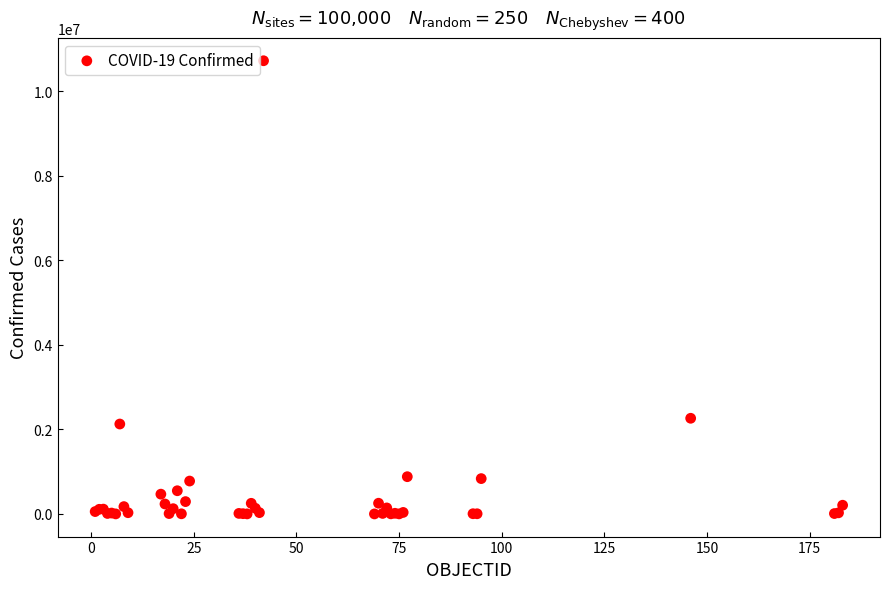

What Y value in the scatter plot is closest to 5359408?

2262646